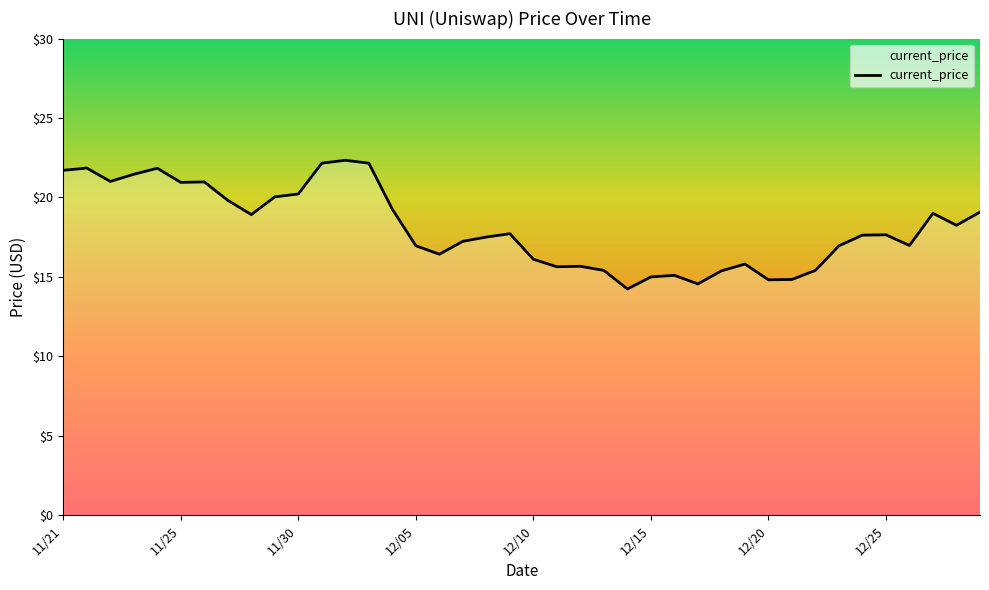

What is the minimum value shown in the chart?

14.2